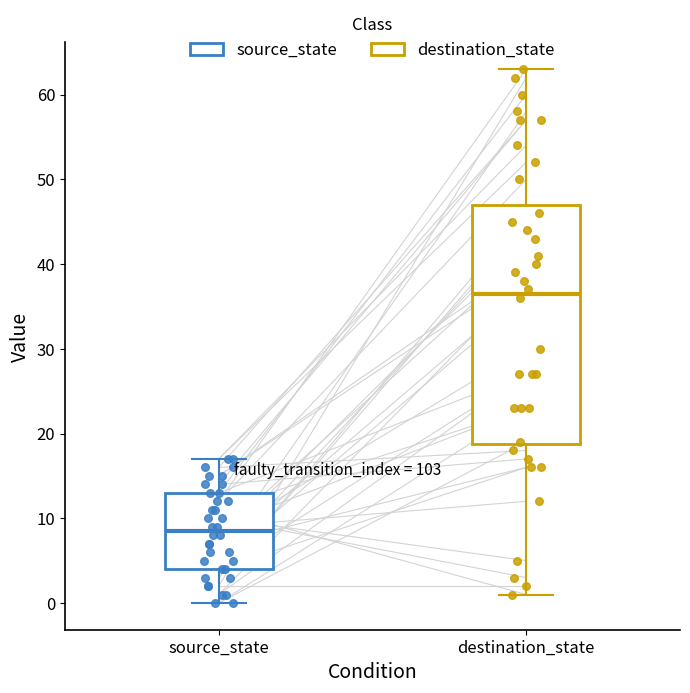

Comparing the boxes themselves (not the whiskers), which one is the tallest?

destination_state